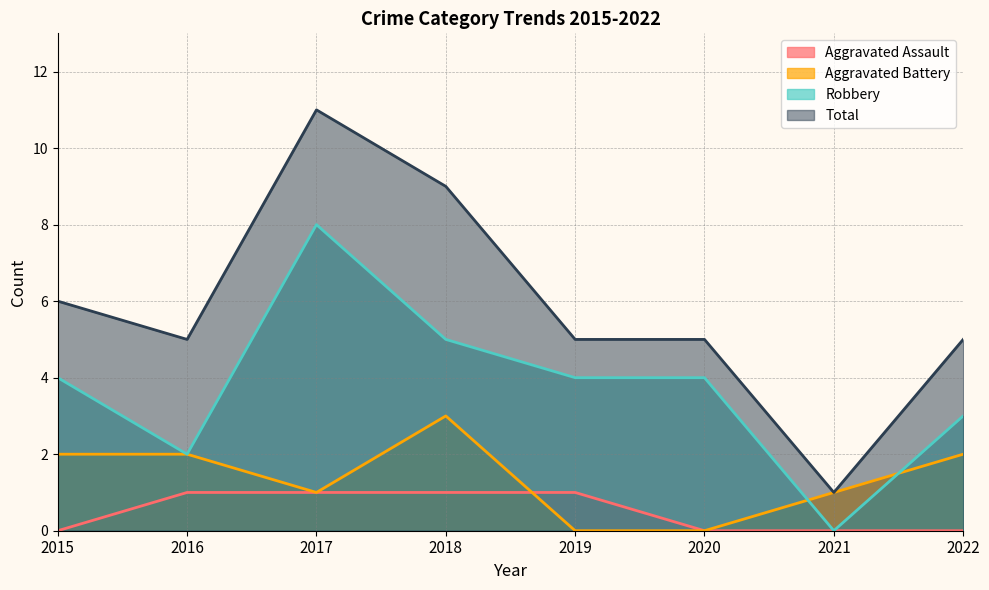

How many distinct data groups are displayed?

4